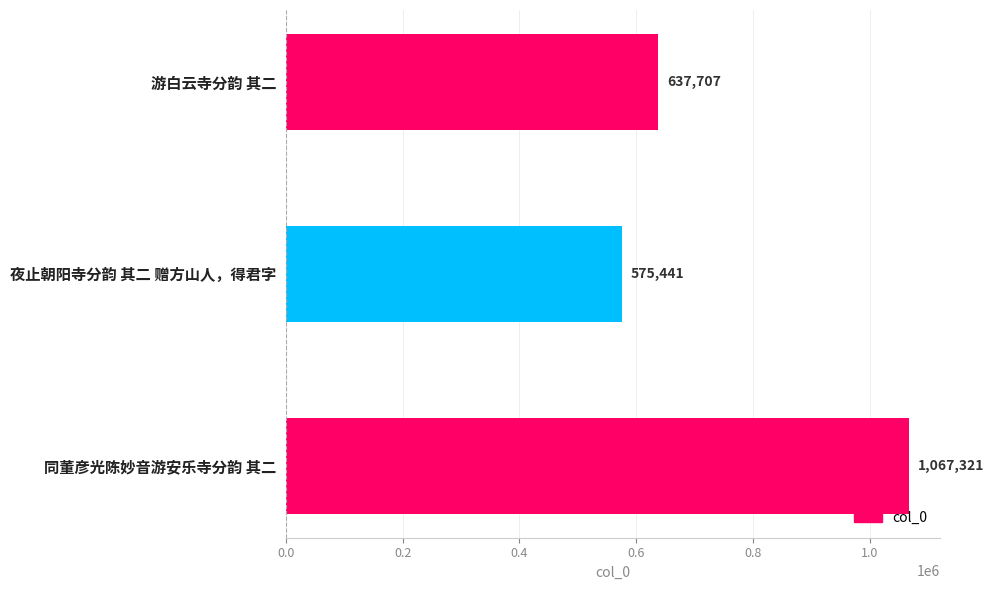

Are the bars horizontal?

Yes